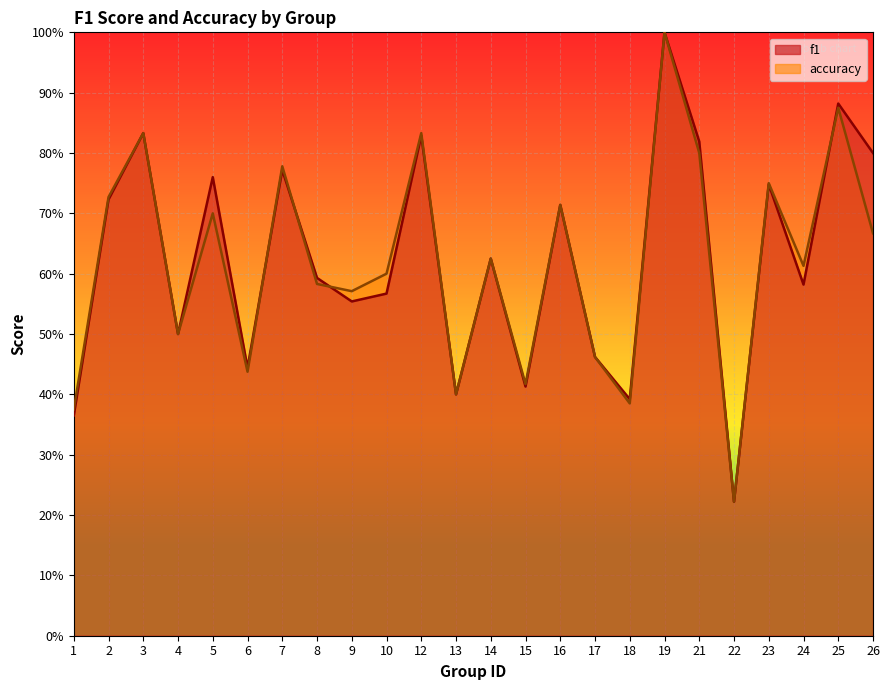

Rank the series at 12 from lowest to highest value.

f1, accuracy